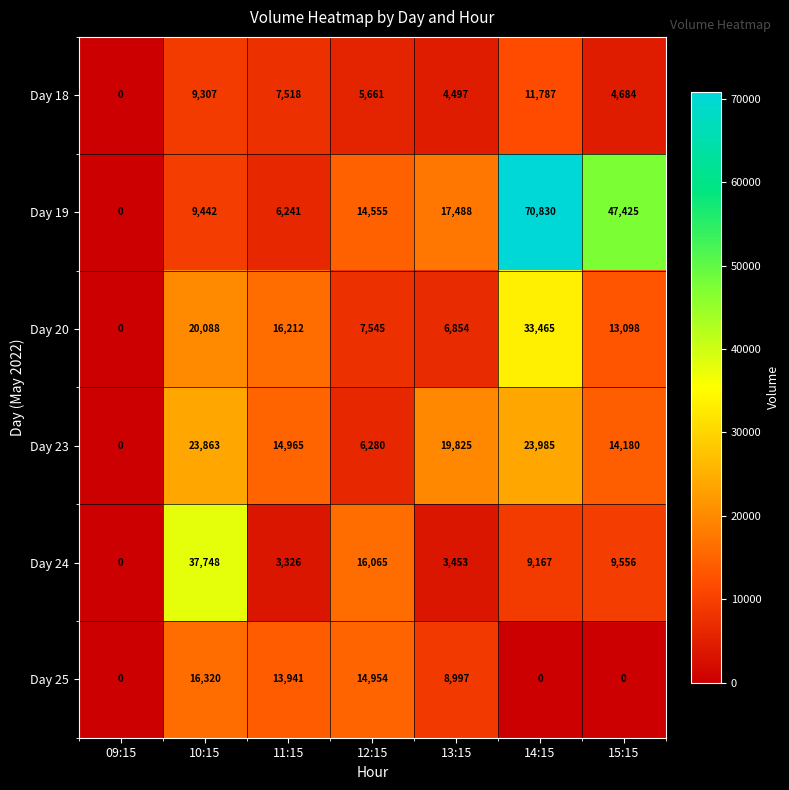

At 11:15, list the series in order from largest to smallest.

Day 20, Day 23, Day 25, Day 18, Day 19, Day 24